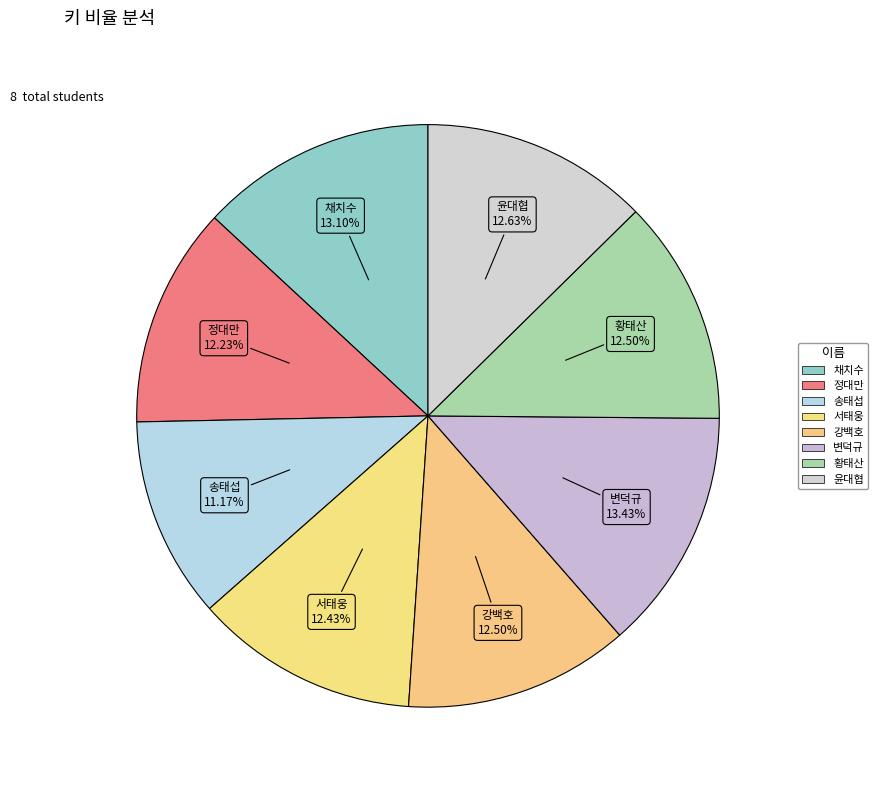

Count the number of slices in the pie.

8